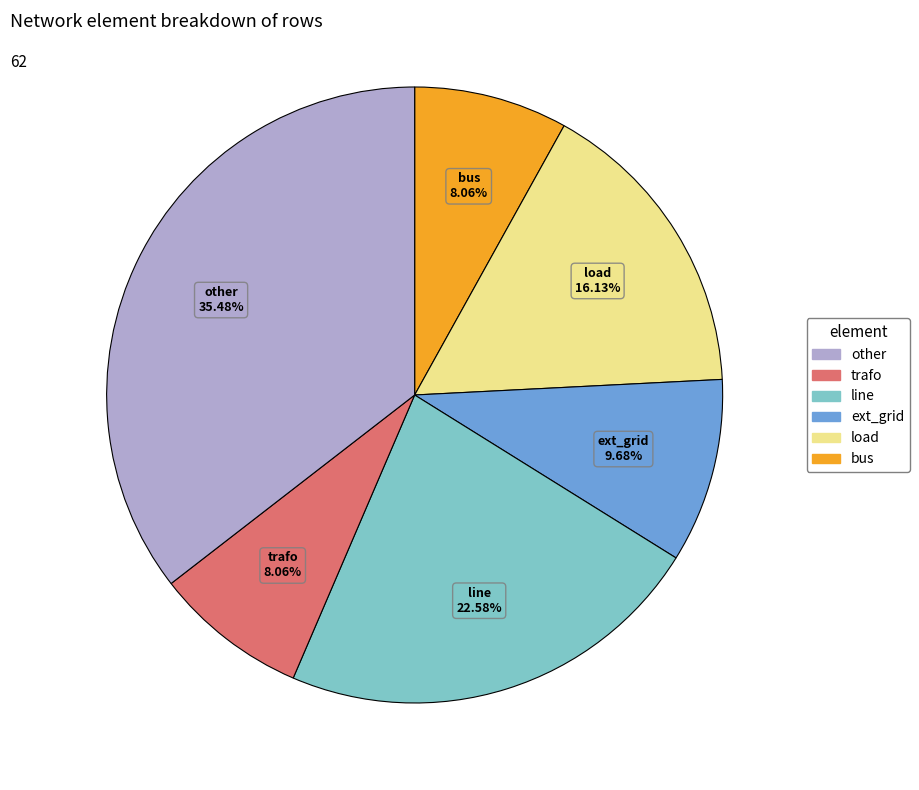

Does any single category account for the majority?

No